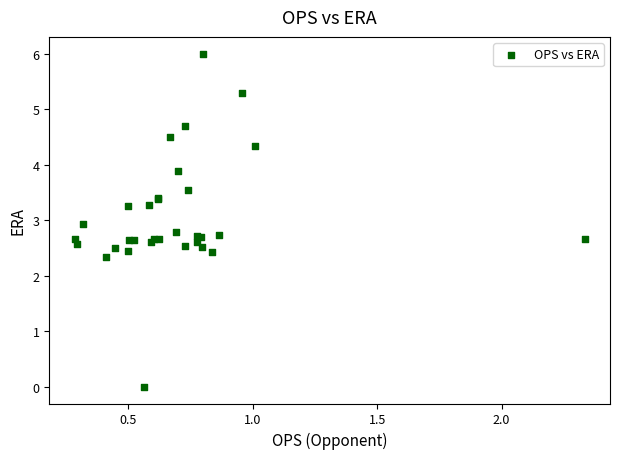

What Y value in the scatter plot is closest to 3?

2.9